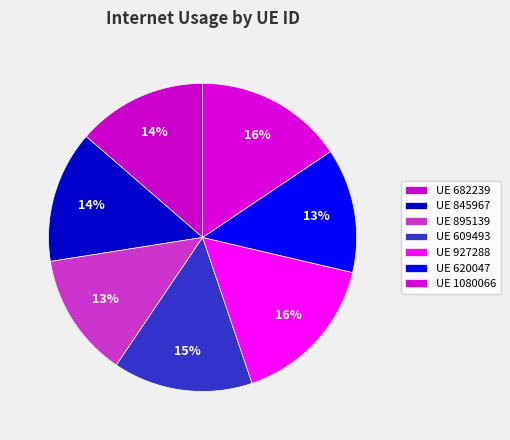

Count the number of slices in the pie.

7